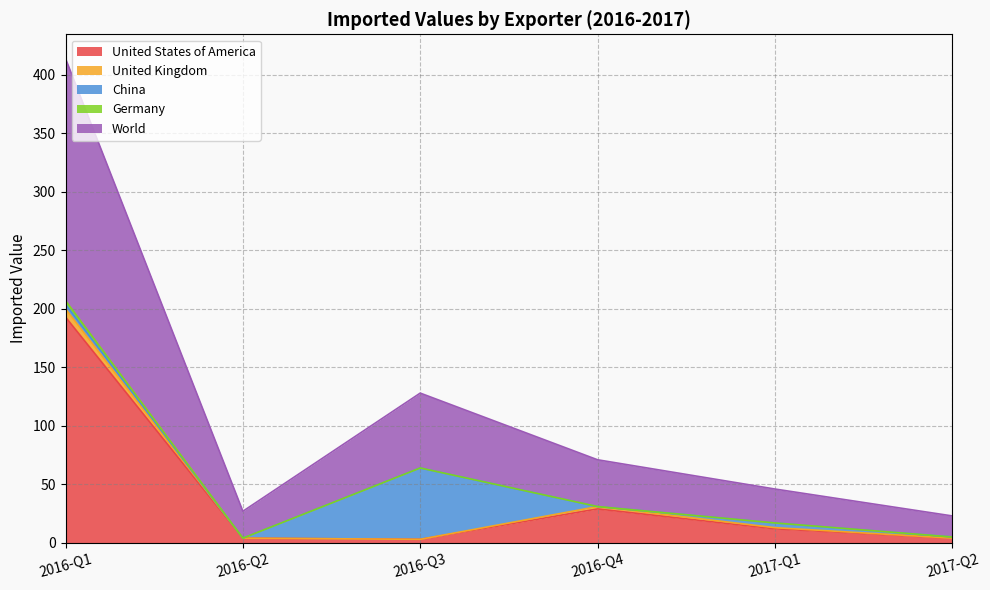

Where is the first local maximum for United Kingdom?

2016-Q4